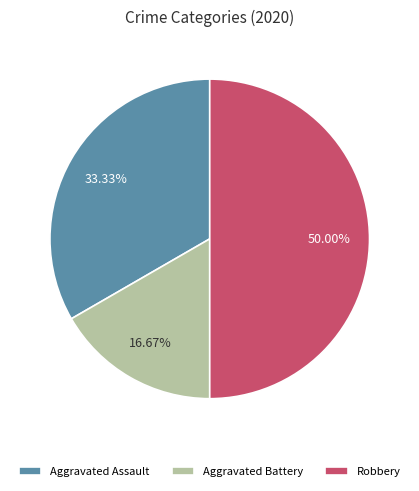

To the nearest percent, what is the difference between the Aggravated Assault and Robbery slice percentages?

17%